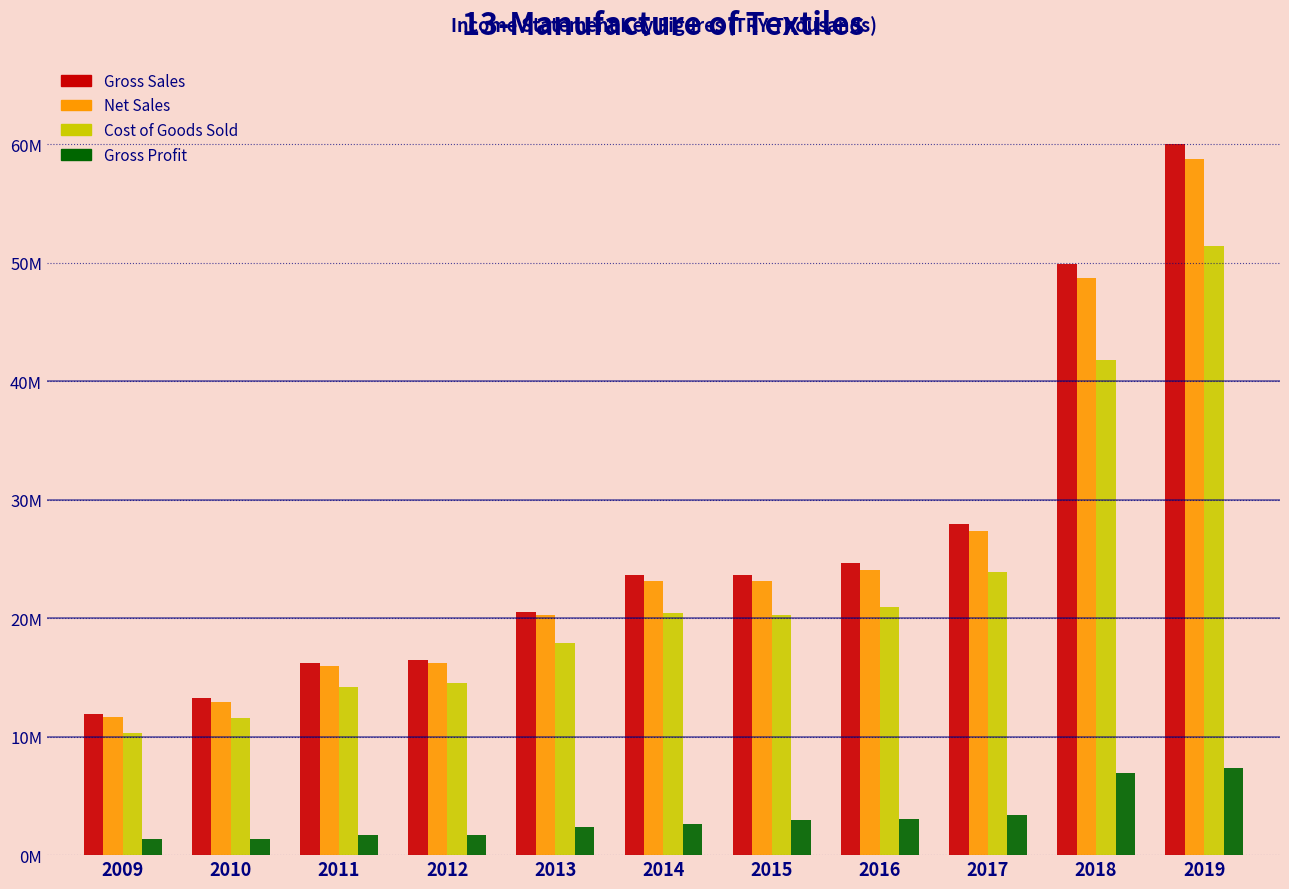

What are all the series names shown in the legend?

Gross Sales, Net Sales, Cost of Goods Sold, Gross Profit